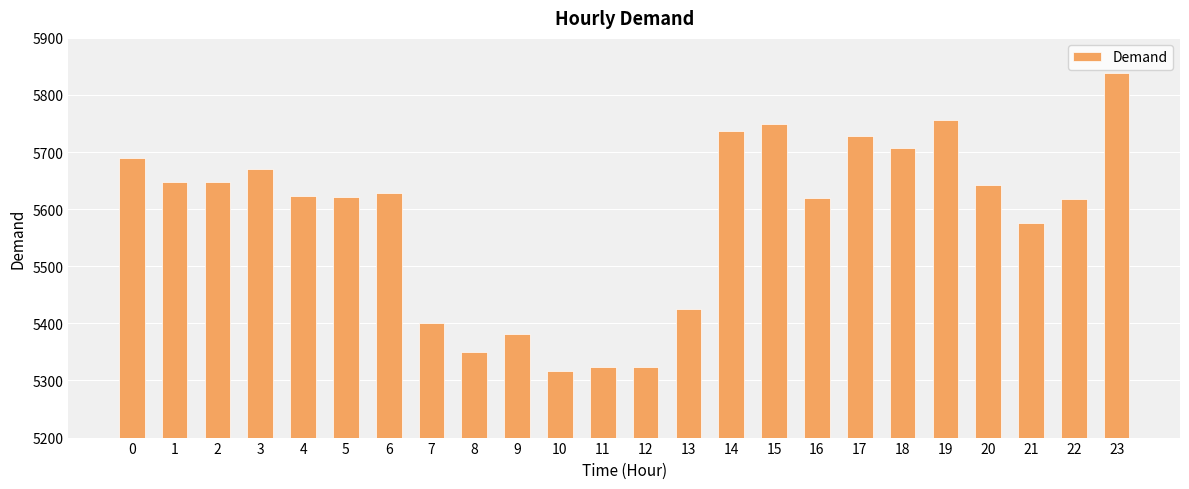

What is the ratio of the value at 6 to the value at 5?

1.0